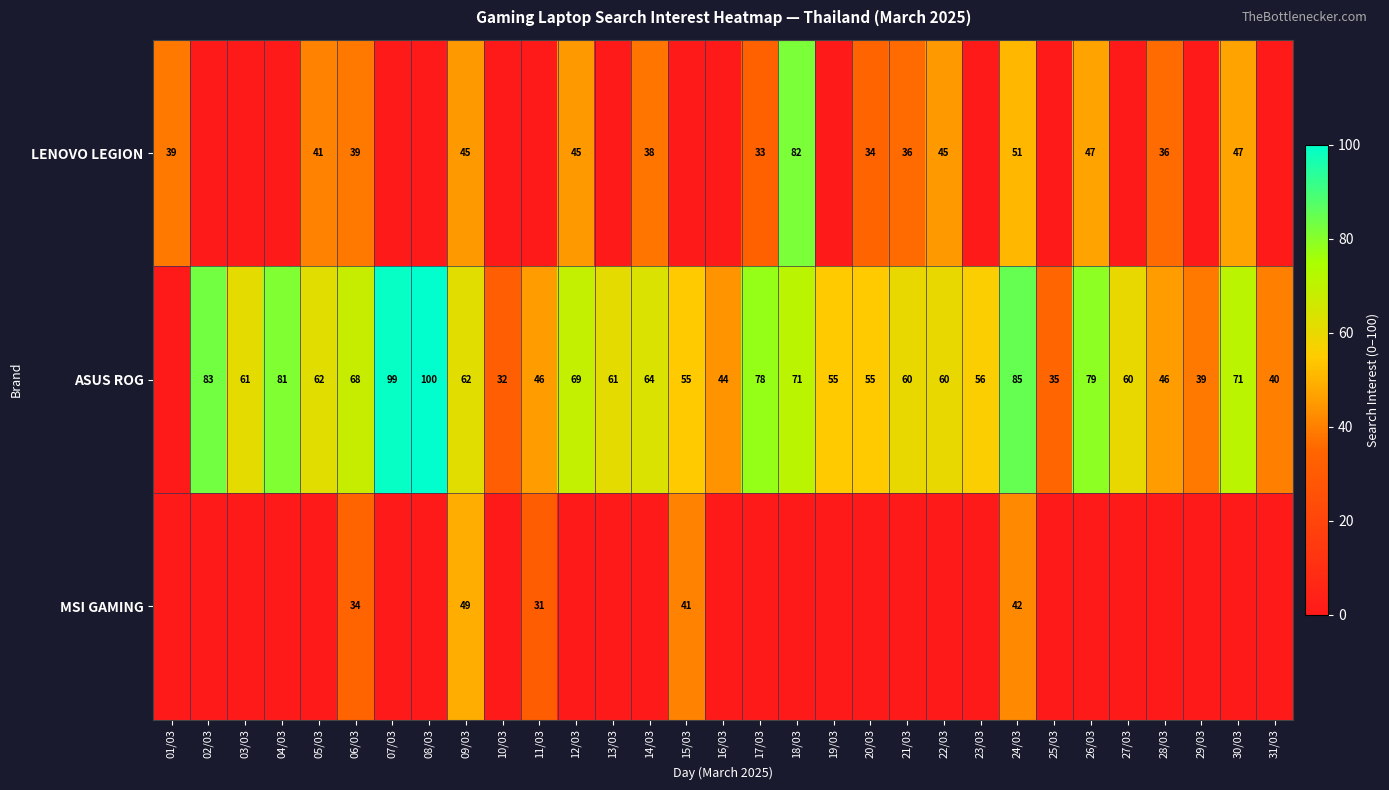

What is the spread (max minus min) of values at 06/03?

34